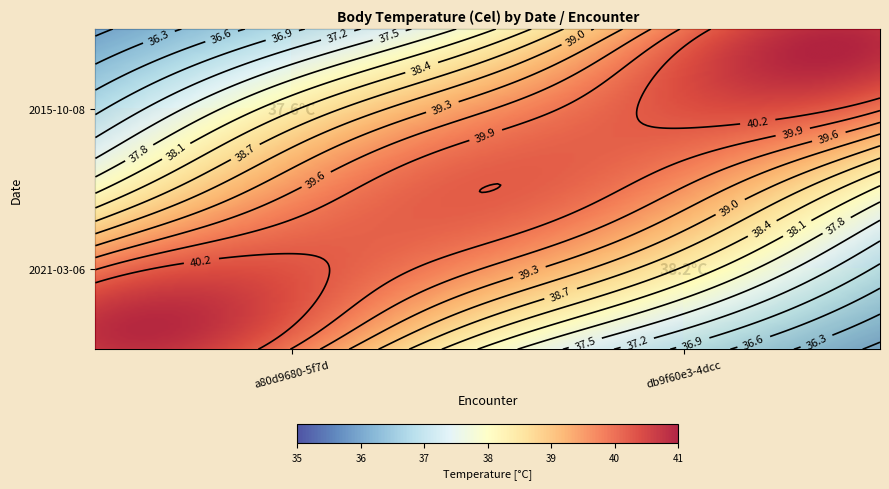

Count the number of categories in the chart.

2